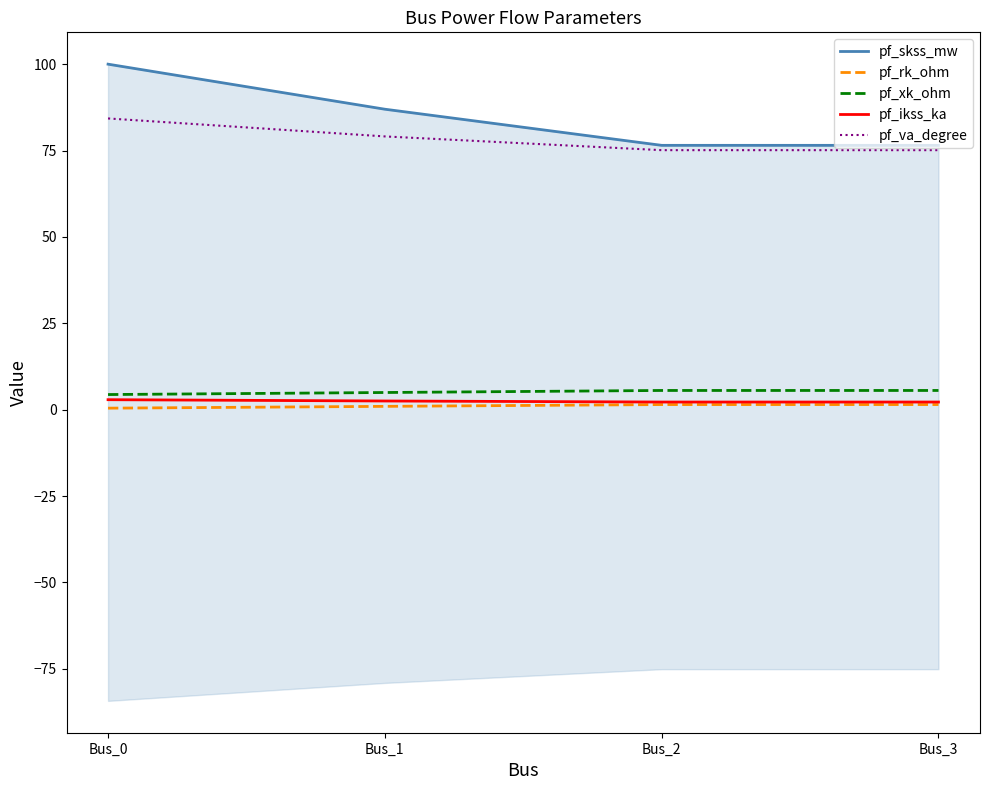

At which label does pf_skss_mw first exceed 86?

Bus_0